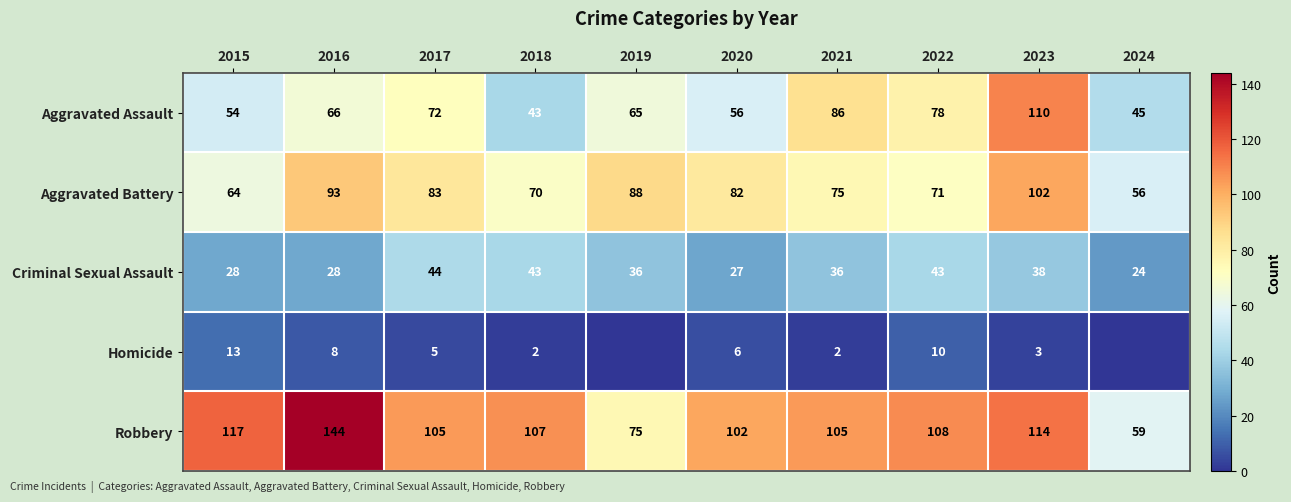

What is the spread (max minus min) of values at 2023?

111